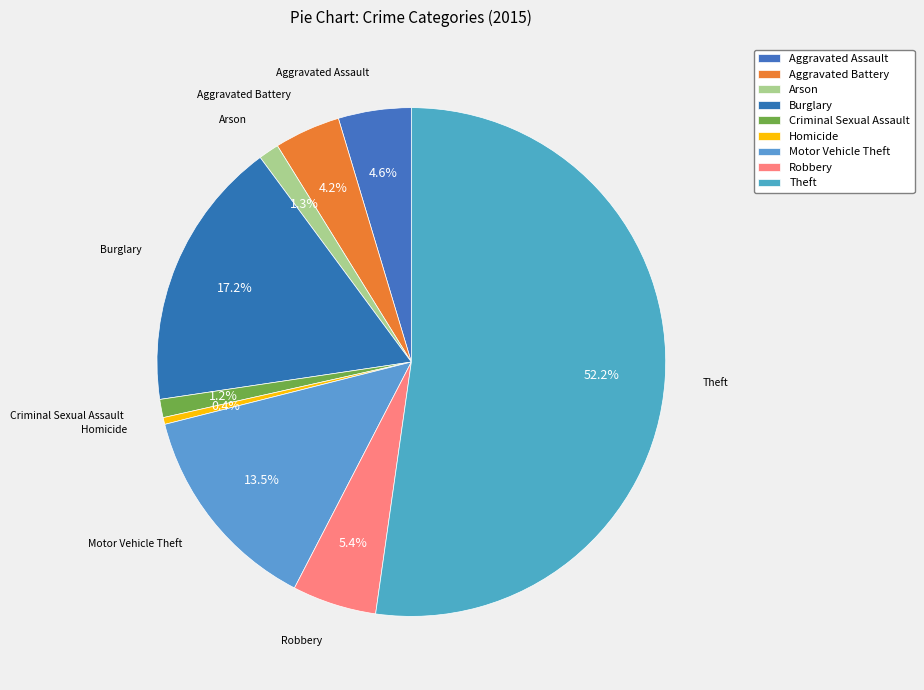

Does Theft represent more than half of the total?

Yes